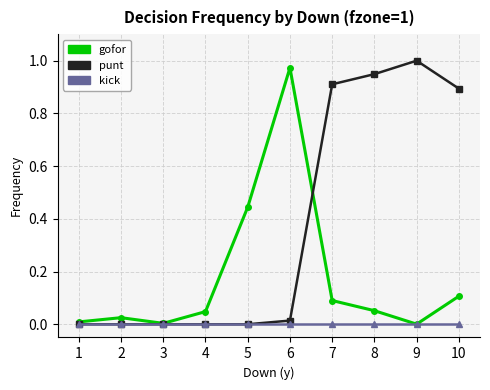

At 6, list the series in order from smallest to largest.

kick, punt, gofor